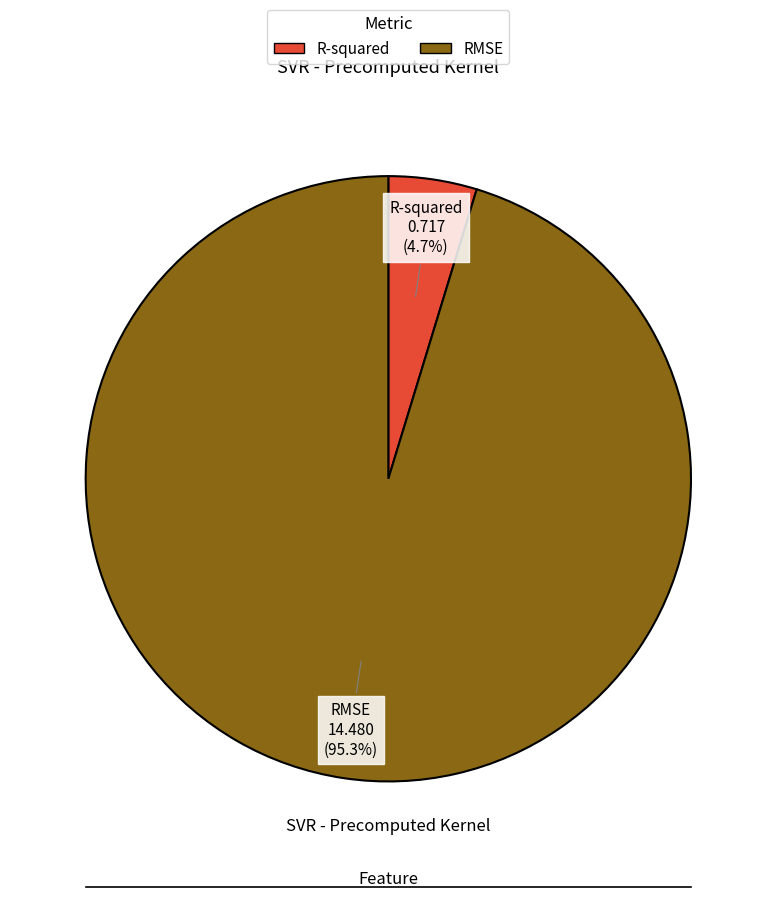

Which has a higher value, R-squared or RMSE?

RMSE